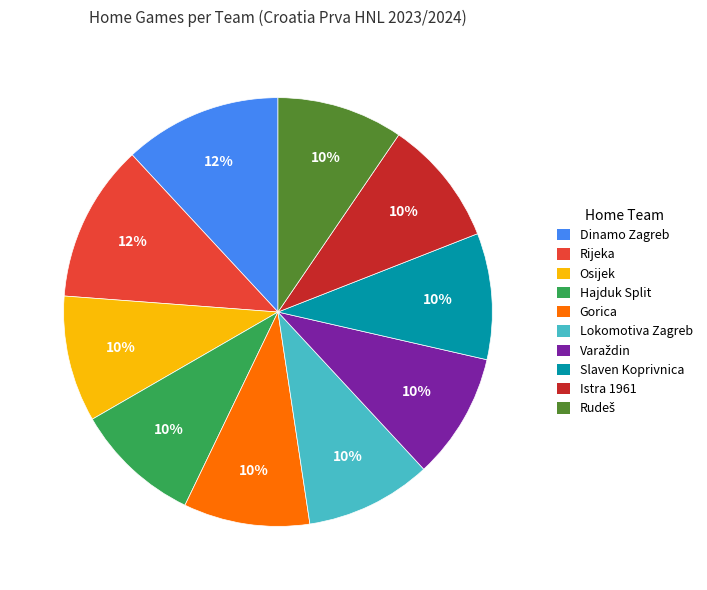

Approximately how many times larger is the value at Lokomotiva Zagreb compared to Hajduk Split?

1.0